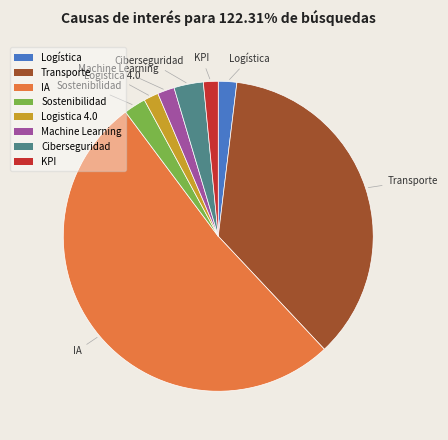

Does KPI account for over 50% of the chart?

No